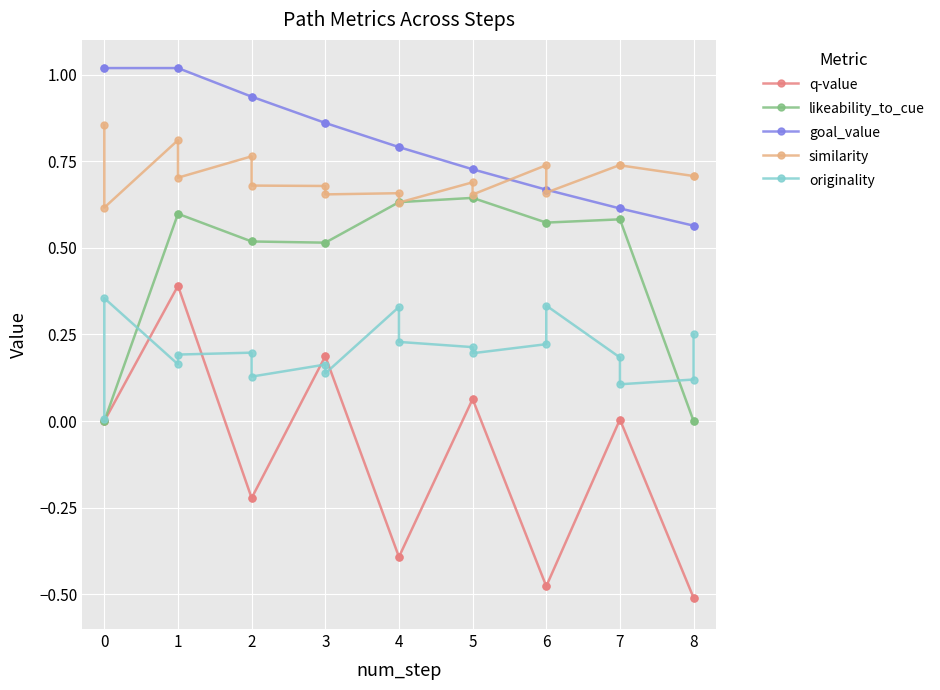

What is the minimum value shown in the chart?

-0.5